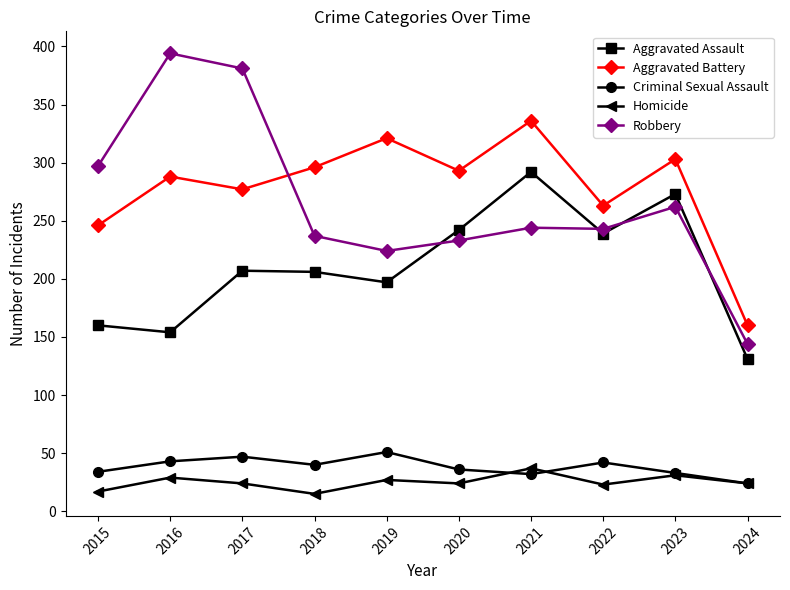

What is the value of the Aggravated Battery point at the 5th from the left?

321